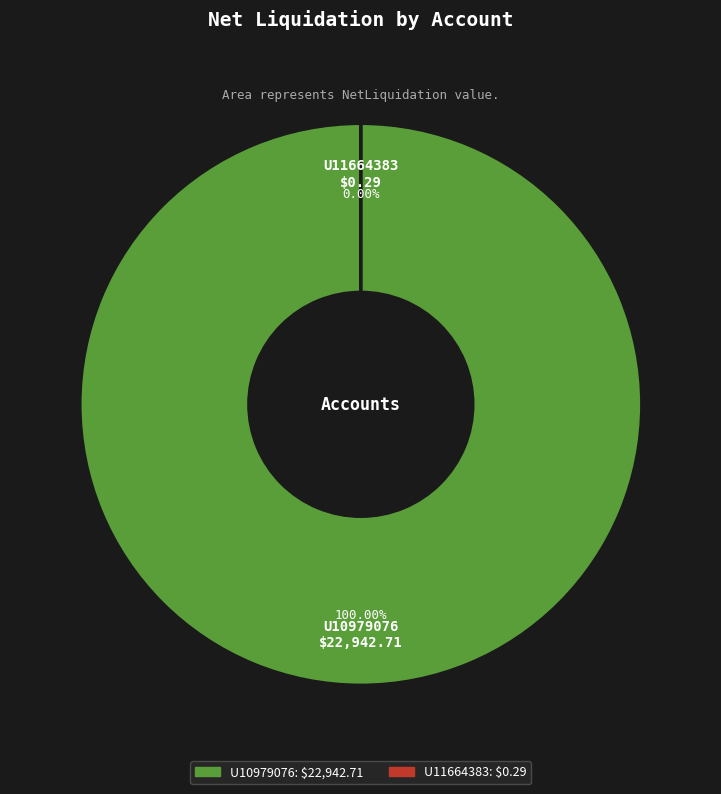

Count the number of slices in the pie.

2